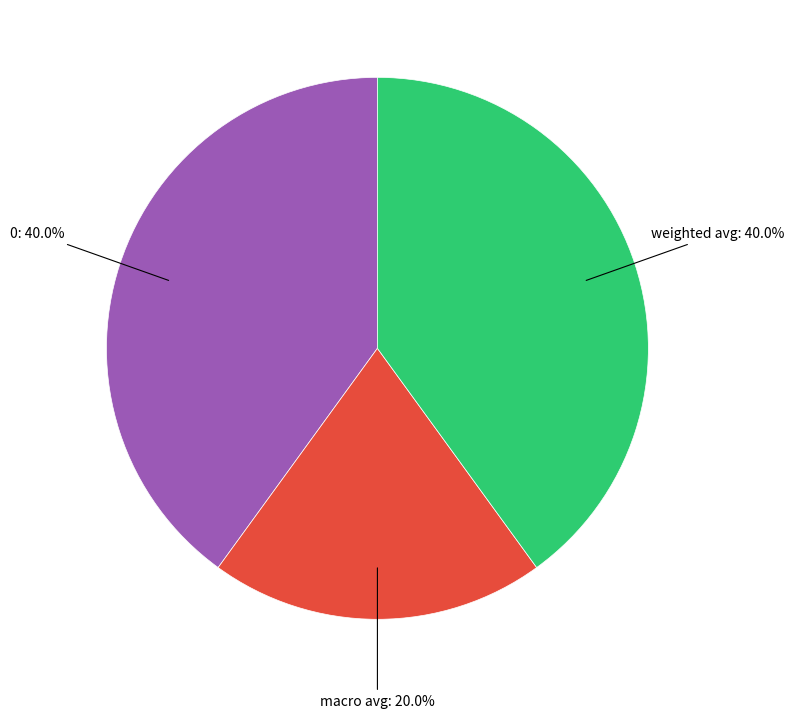

Which category has the smallest portion of the pie?

macro avg